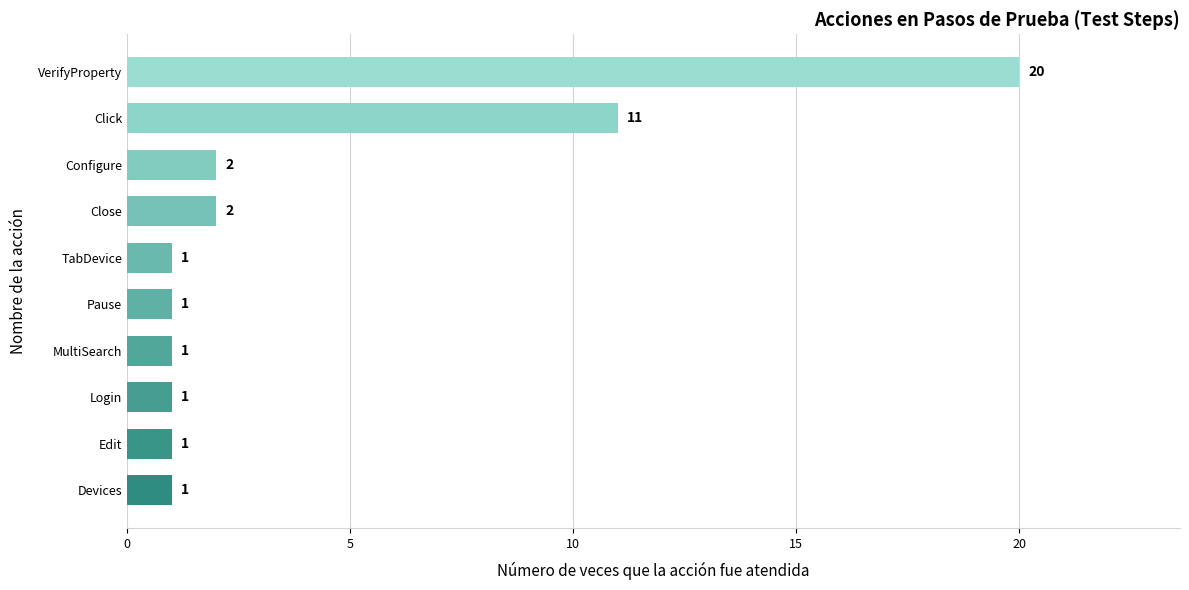

At which category does the chart reach its peak across all series?

VerifyProperty